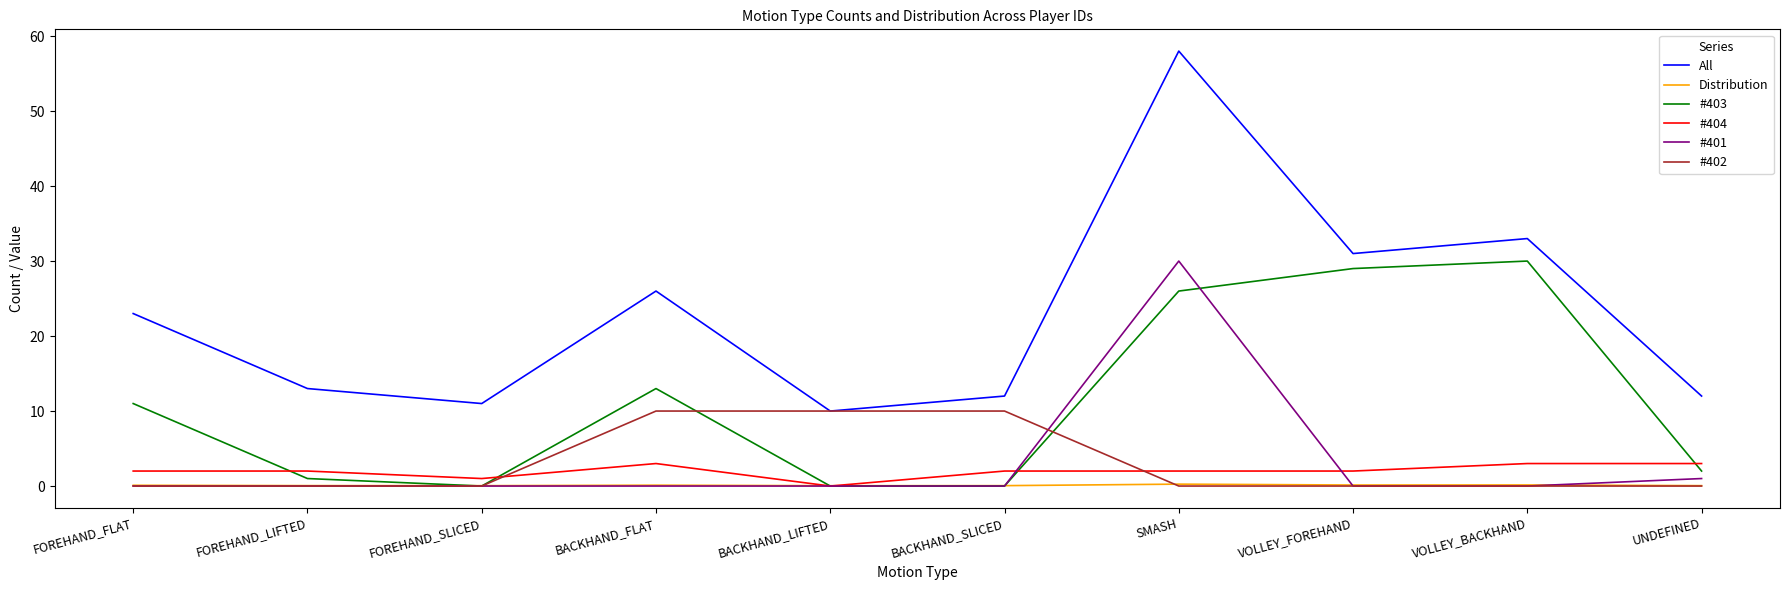

Between FOREHAND_SLICED and VOLLEY_FOREHAND, which series saw the biggest shift?

#403